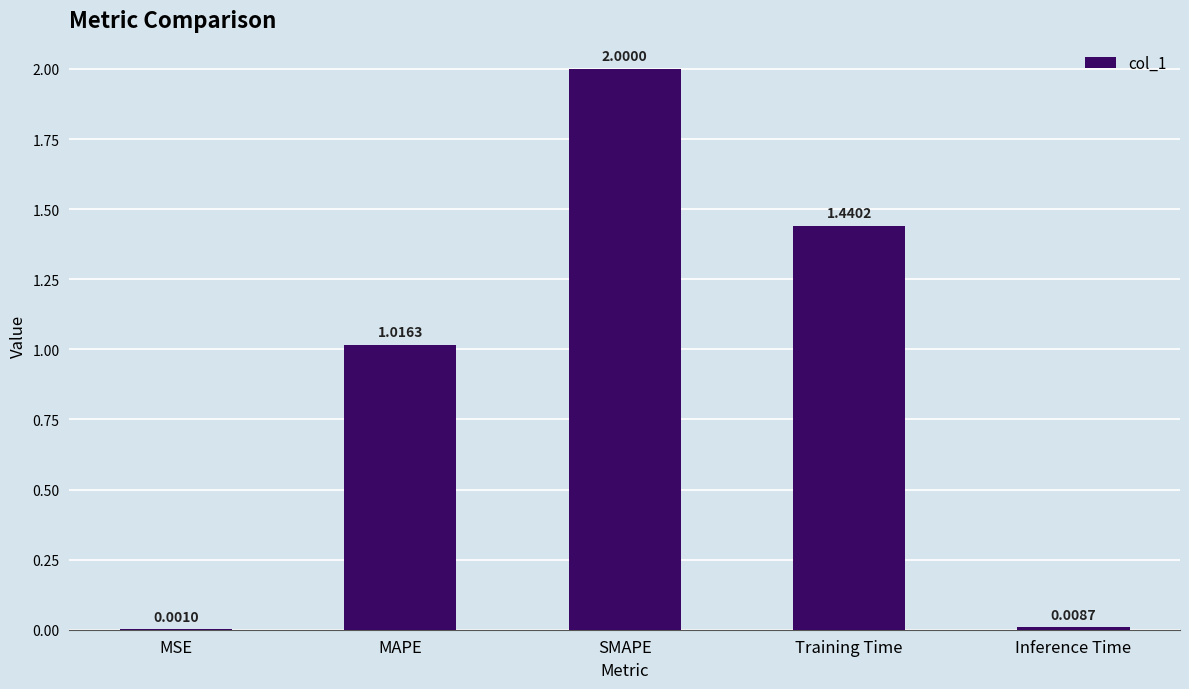

What is the sum of the values at Training Time and SMAPE?

3.4